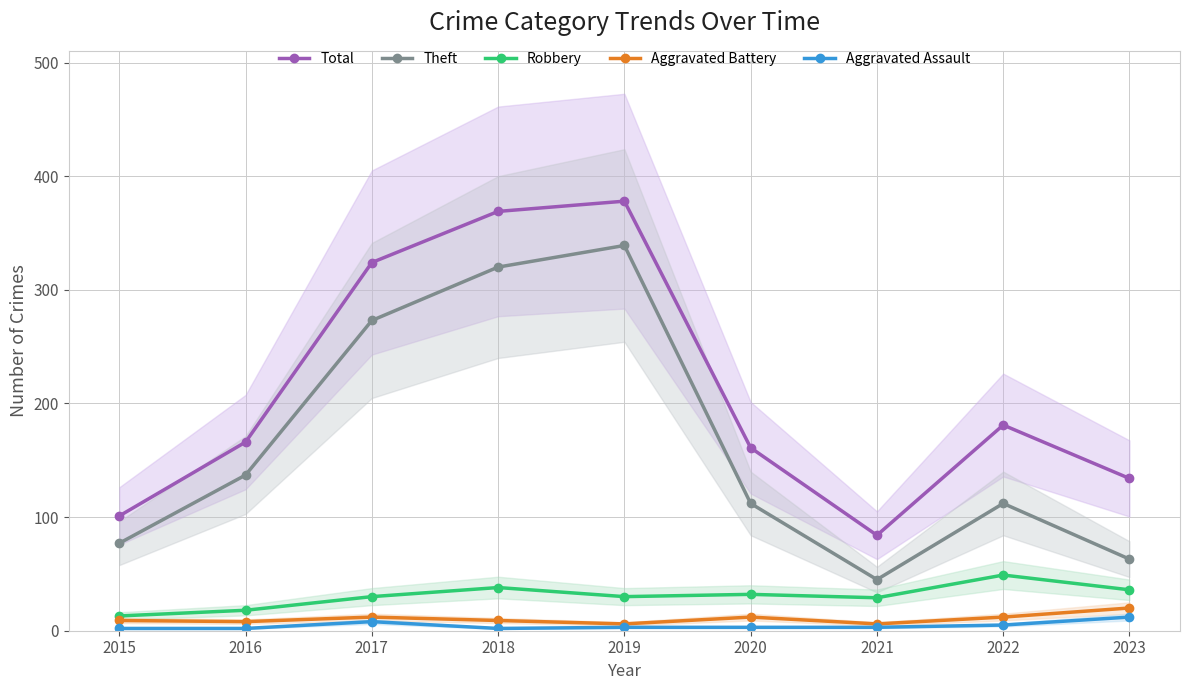

At how many categories does at least one series exceed 291?

3